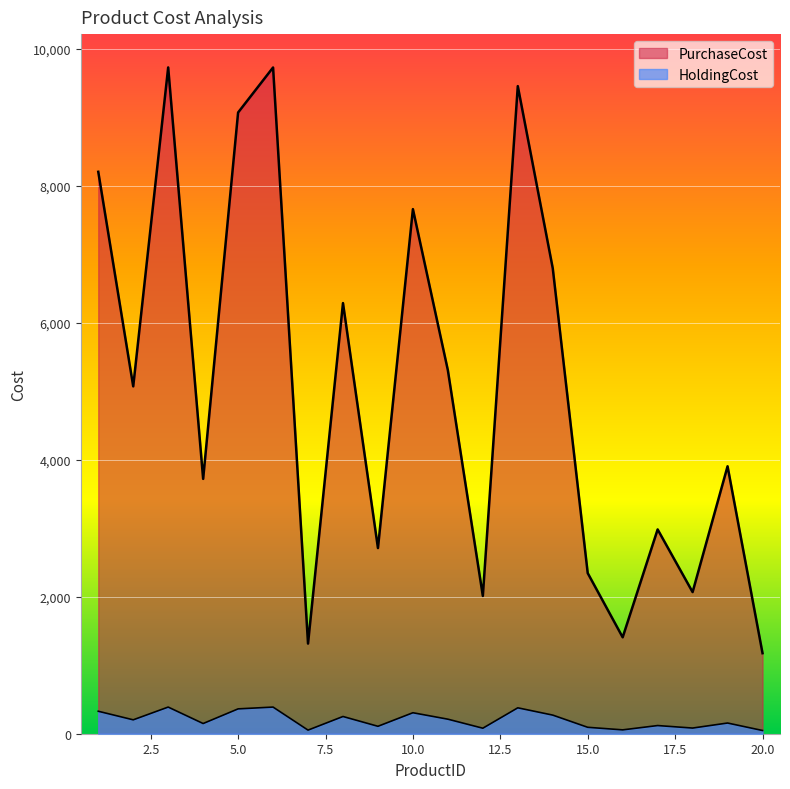

How many interior local peaks does the HoldingCost series have?

7